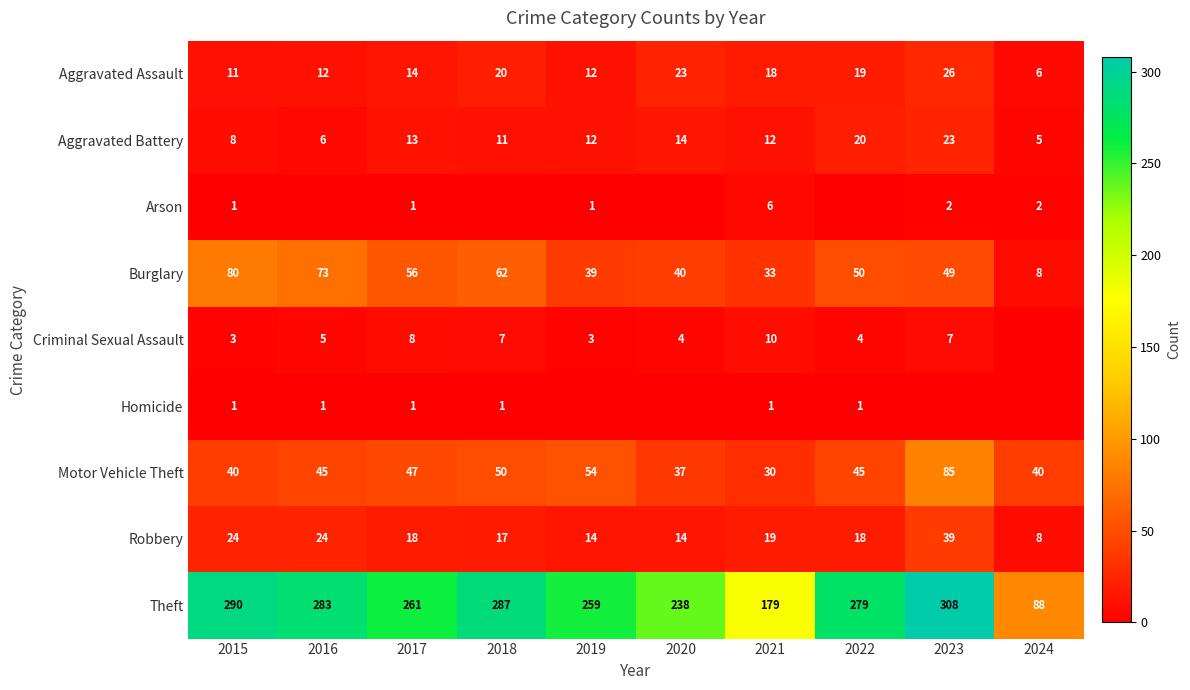

At which label is Aggravated Battery closest to 14?

2020